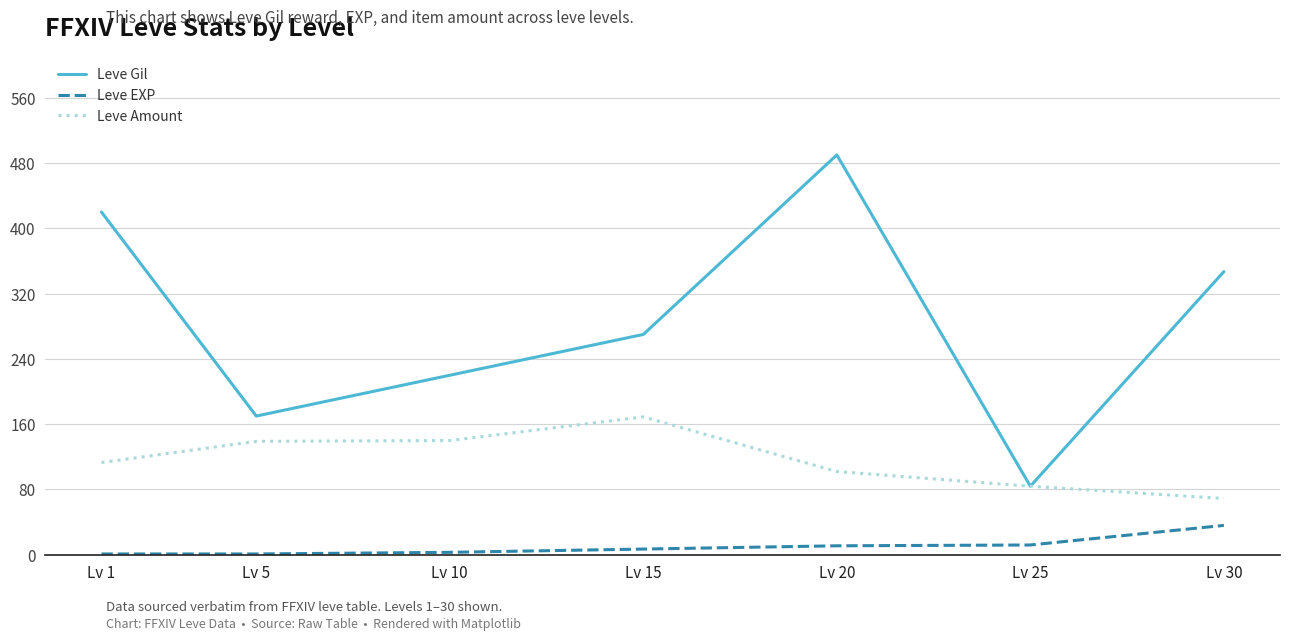

Is the value of Leve EXP at Lv 15 greater than the value of Leve Gil at Lv 20?

No